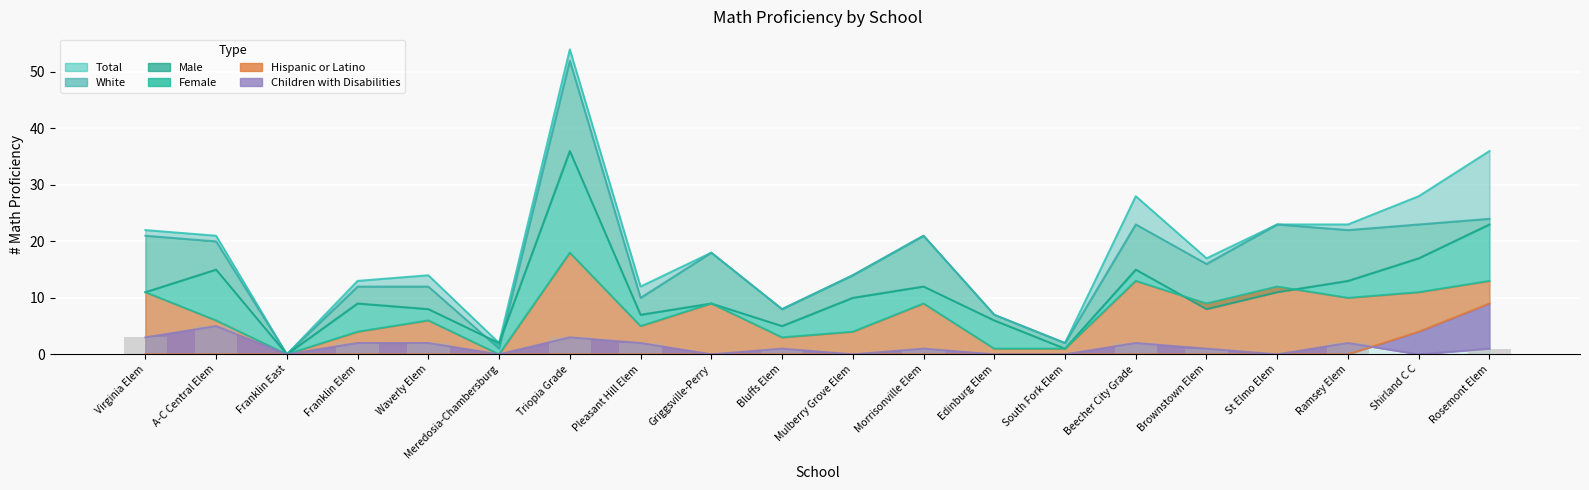

Are the bars grouped side by side (vs. stacked)?

Yes